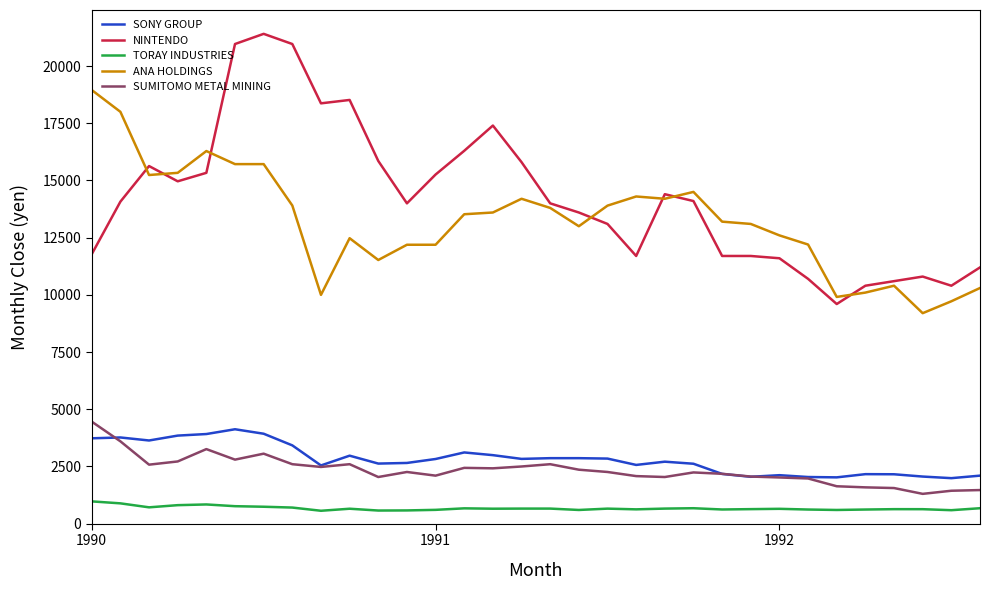

How many lines are shown in the chart?

5